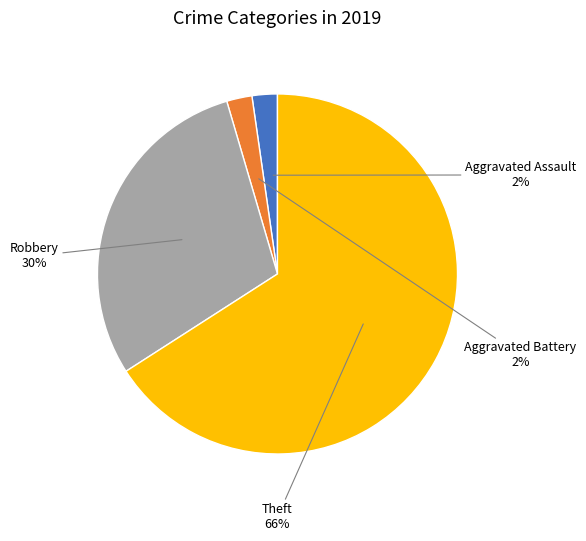

How many slices are in this pie chart?

4